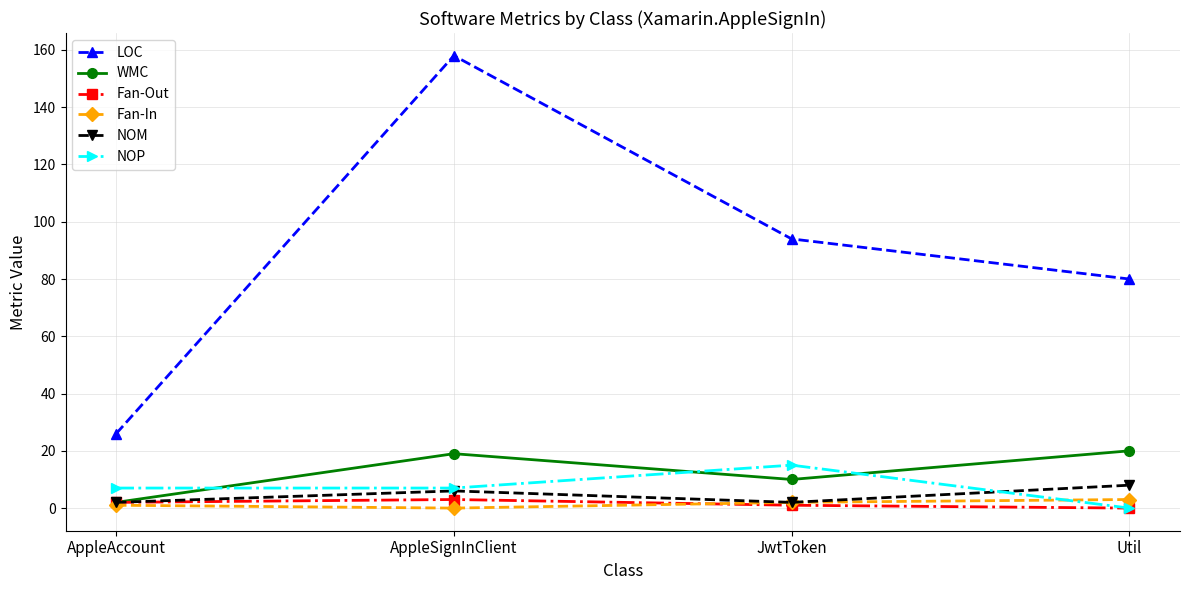

Is it true that LOC equals 85 at AppleSignInClient?

False